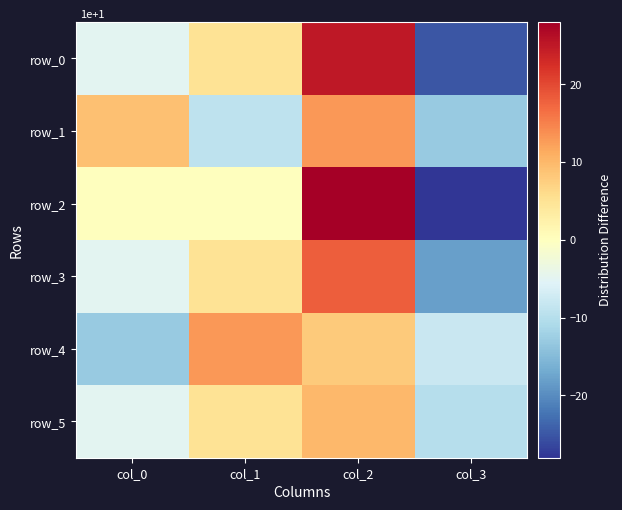

What is the maximum value shown in the chart?

28